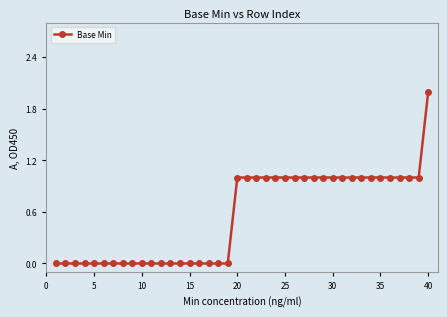

Is this an area chart (filled region under the line)?

No